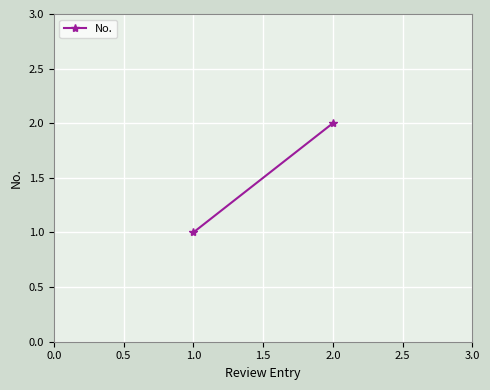

Is it true that the value at 2.0 is 1?

False